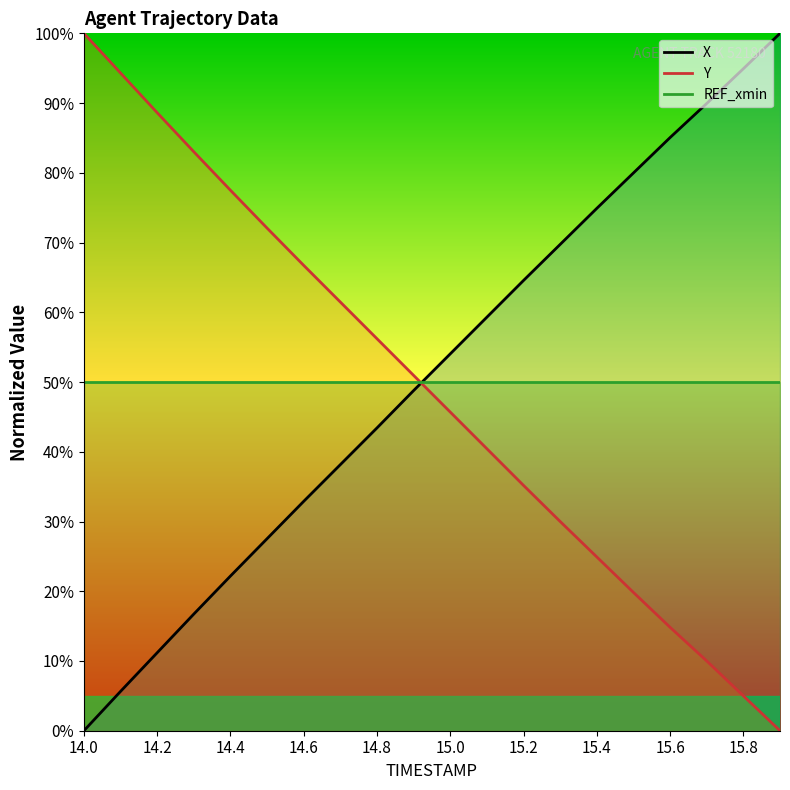

Is the value of Y at 14.0 greater than the value of REF_xmin at 15.2?

Yes